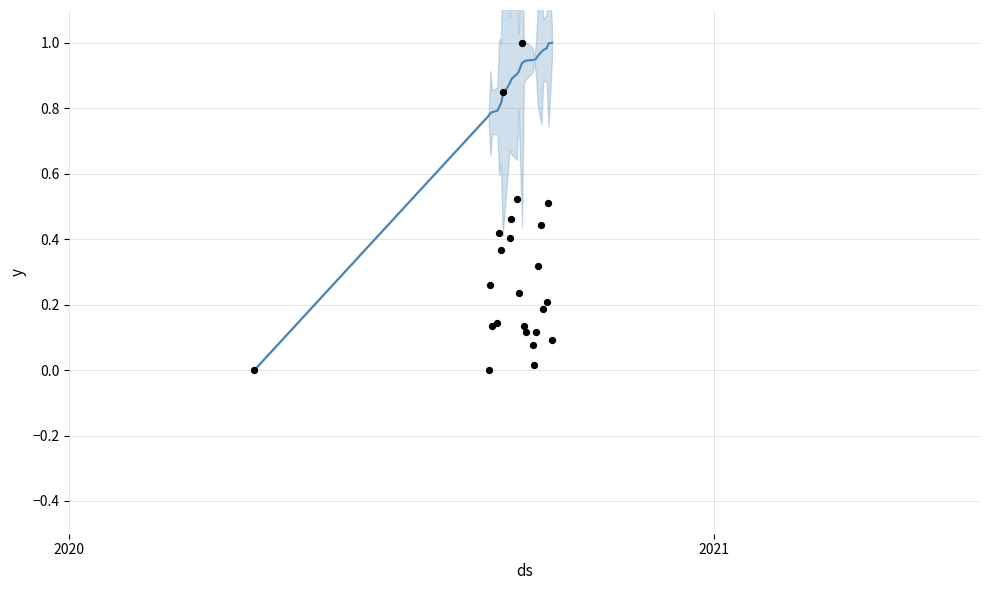

At how many categories does at least one series exceed 0?

23